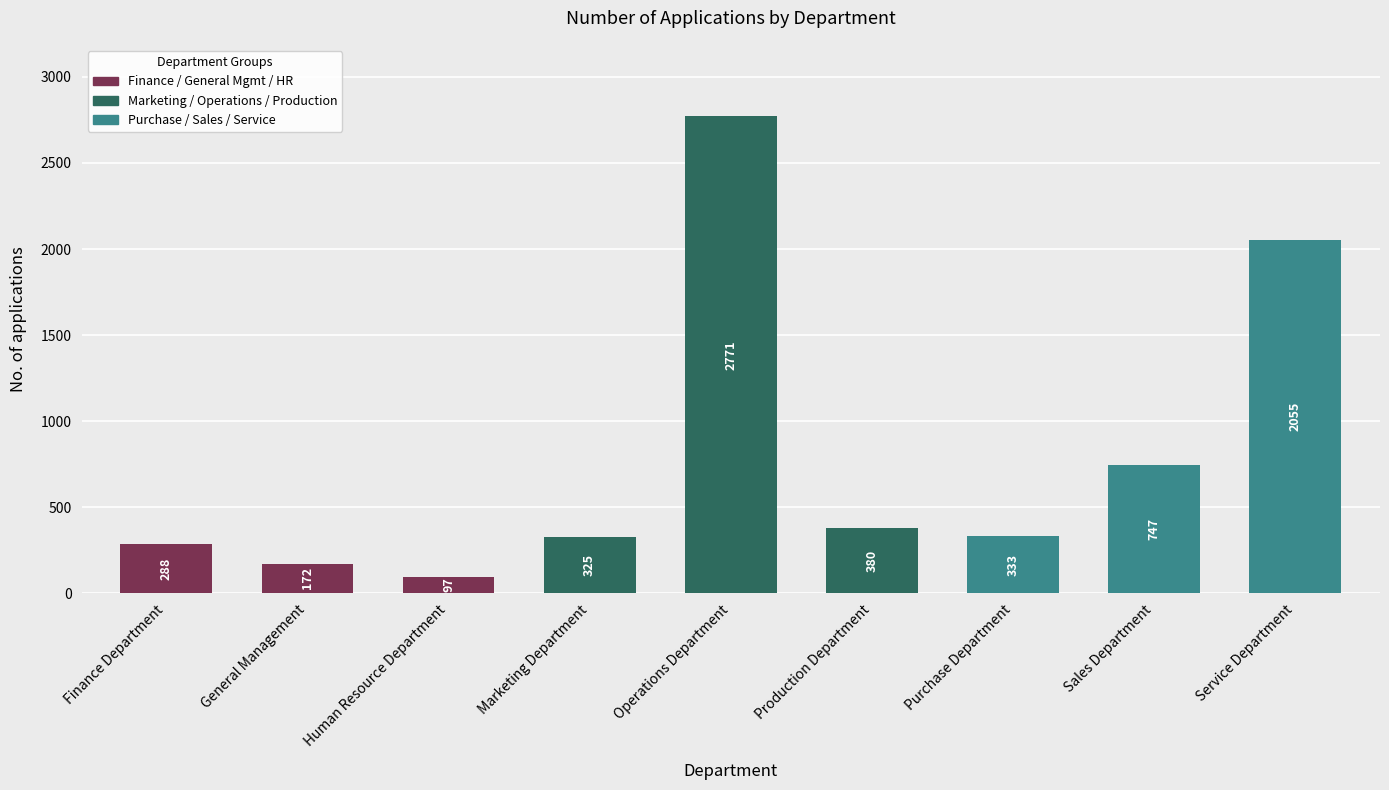

Where does the data first go above 333?

Operations Department